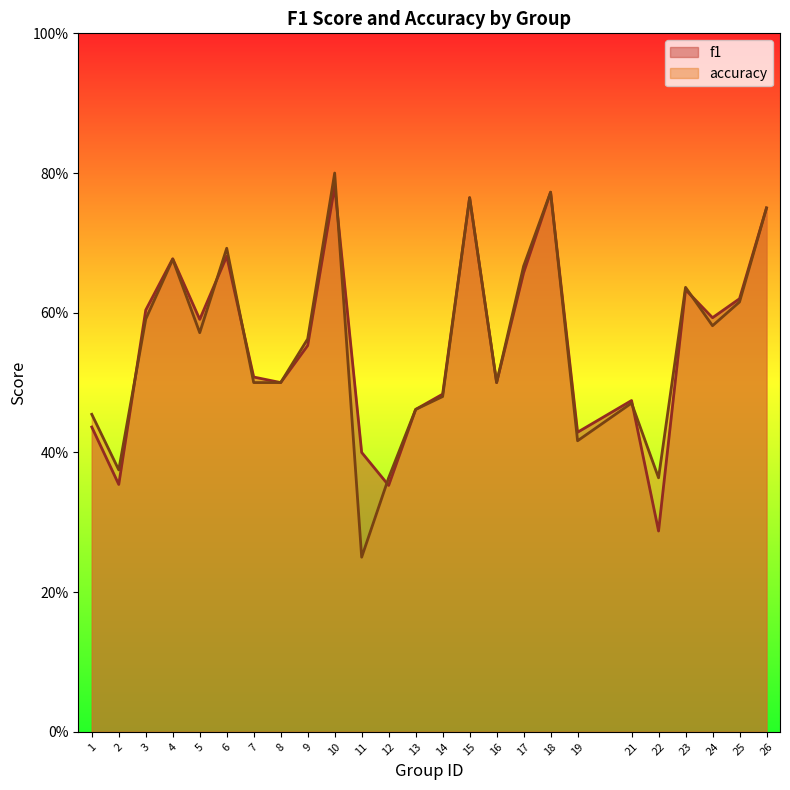

True or false: f1 has a value of 0.4 at 10.

False